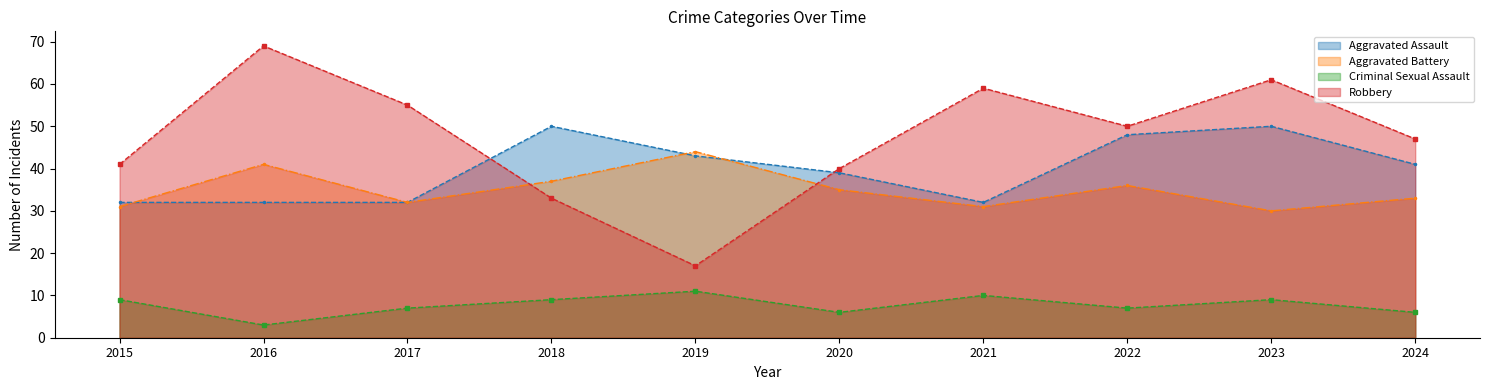

What is the lowest value of the Robbery series?

17